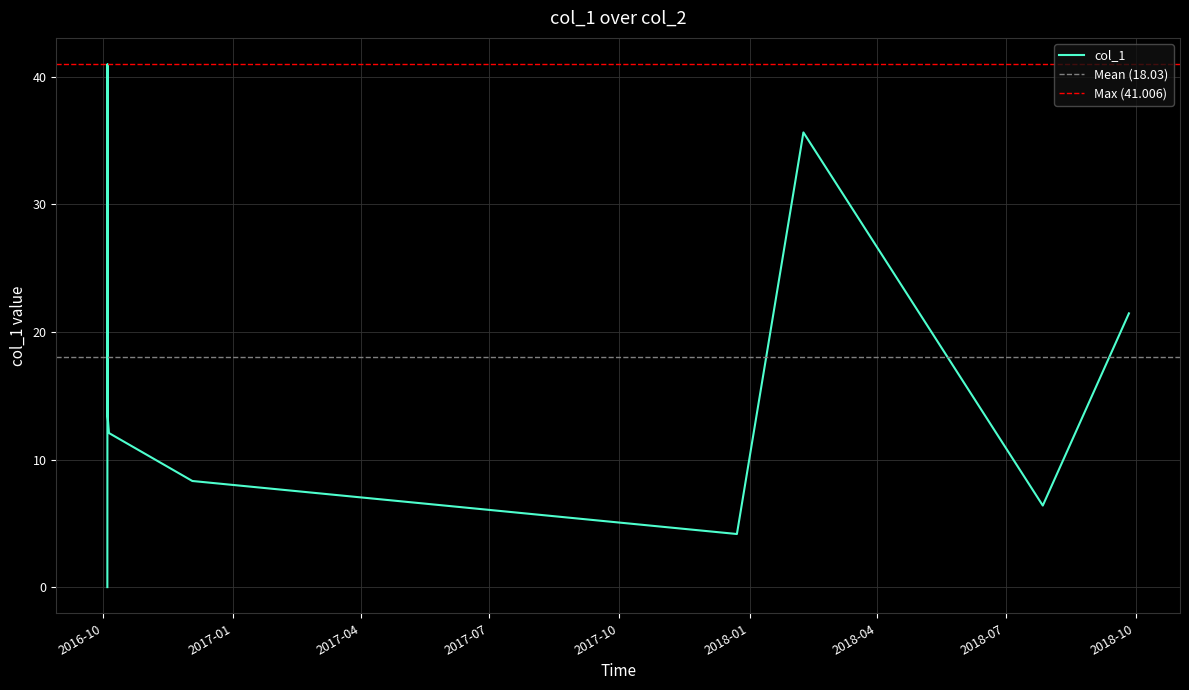

Count the number of data series in this chart.

1